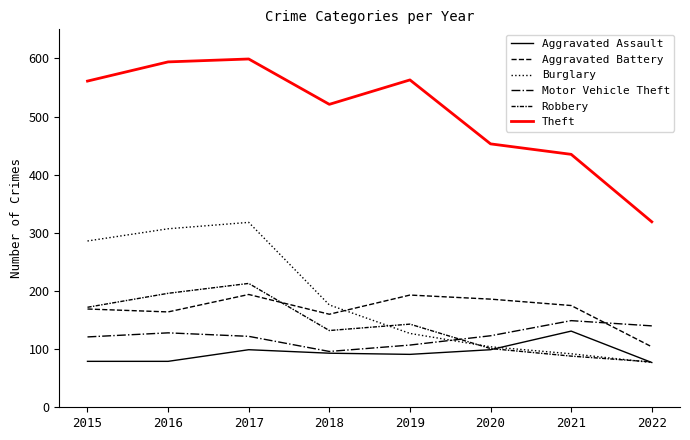

At which category does Burglary reach its first local peak?

2017